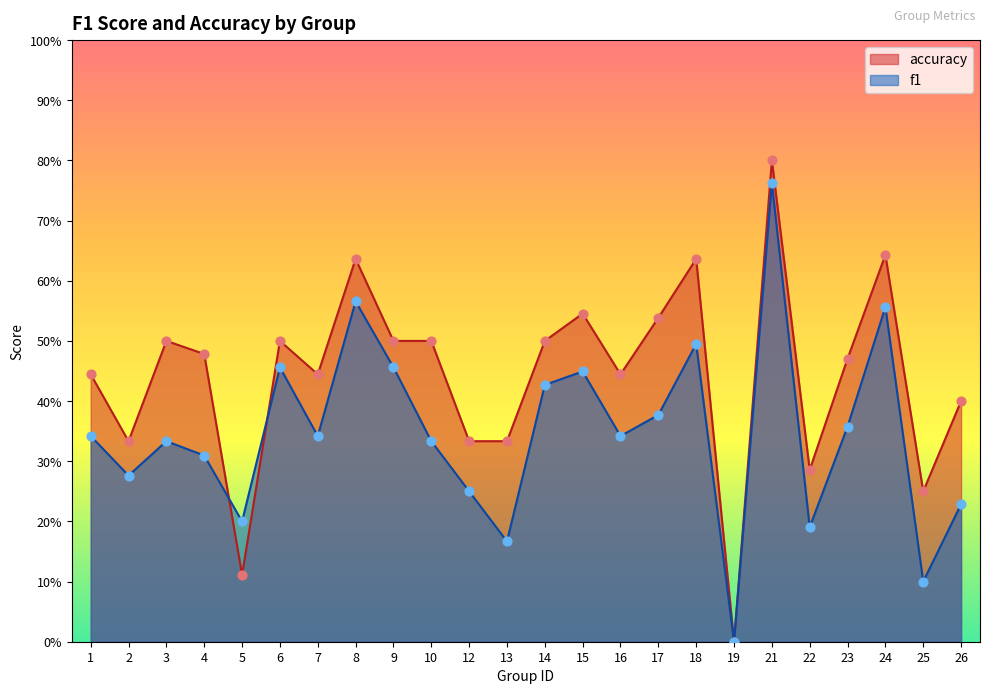

Is the value of accuracy at 12 greater than the value of f1 at 21?

No